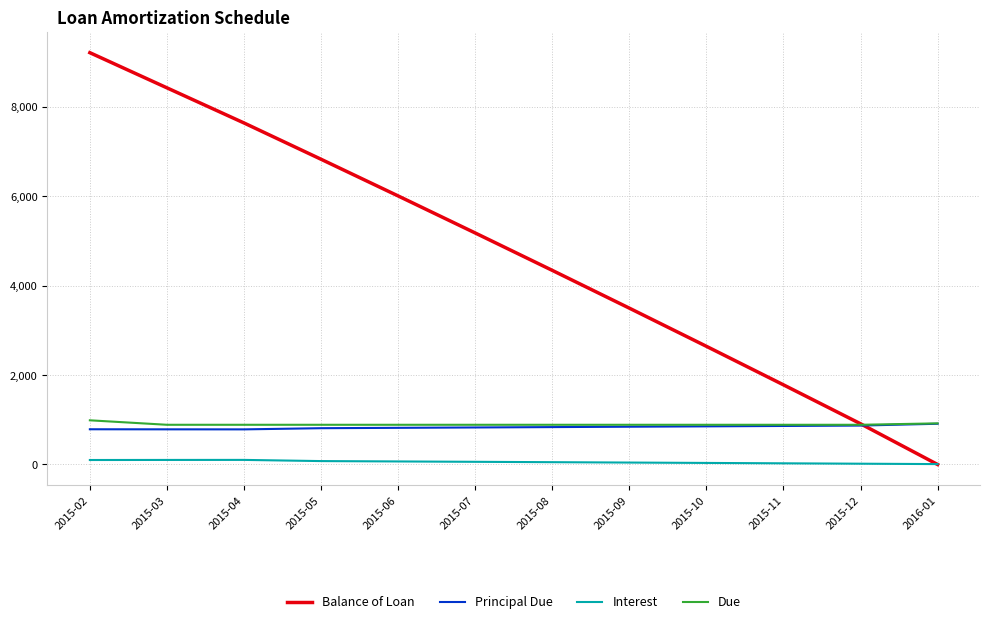

What are all the series names shown in the legend?

Balance of Loan, Principal Due, Interest, Due